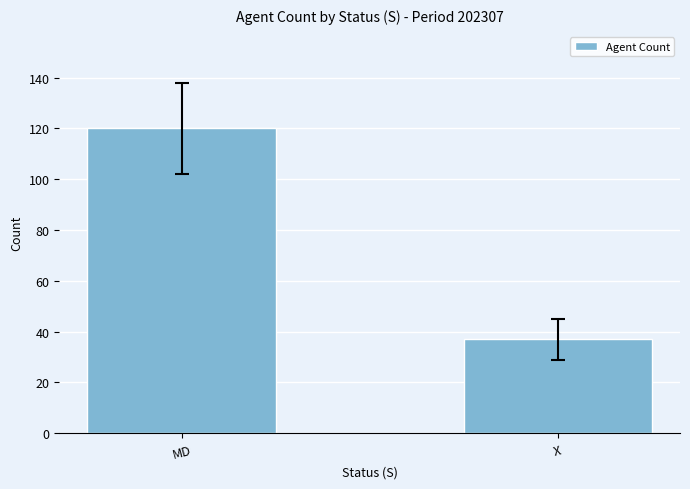

Reading left to right, what are all the values shown in this chart?

120	37